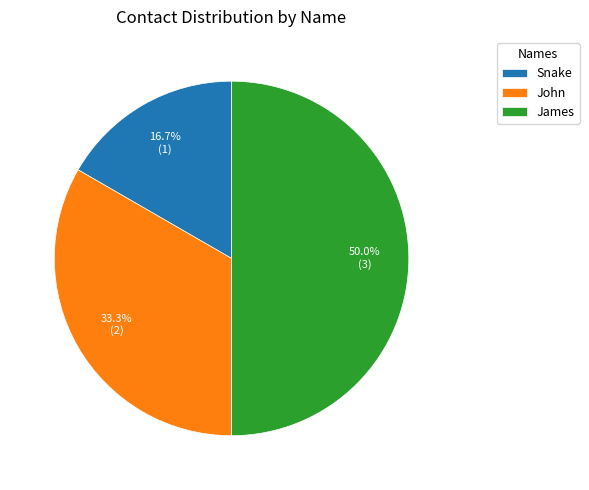

Does Snake represent more than half of the total?

No